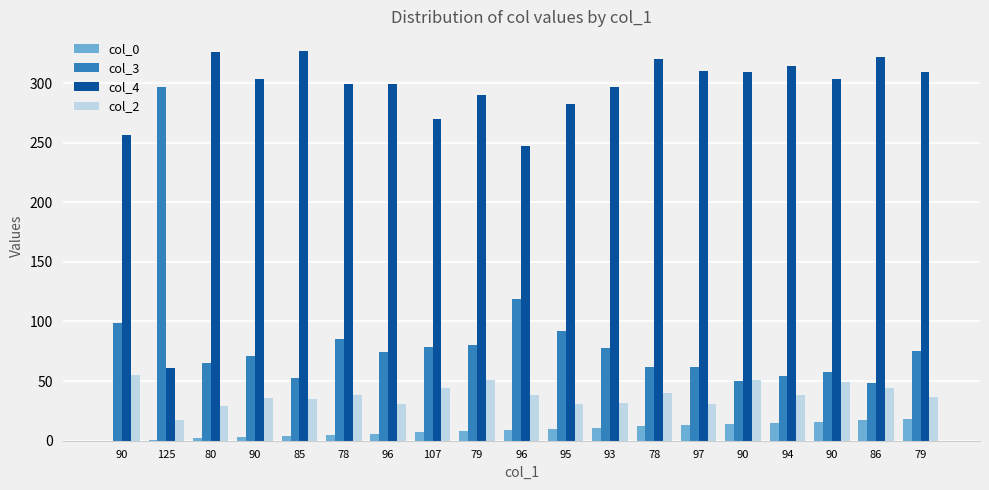

At how many categories does at least one series exceed 216?

19